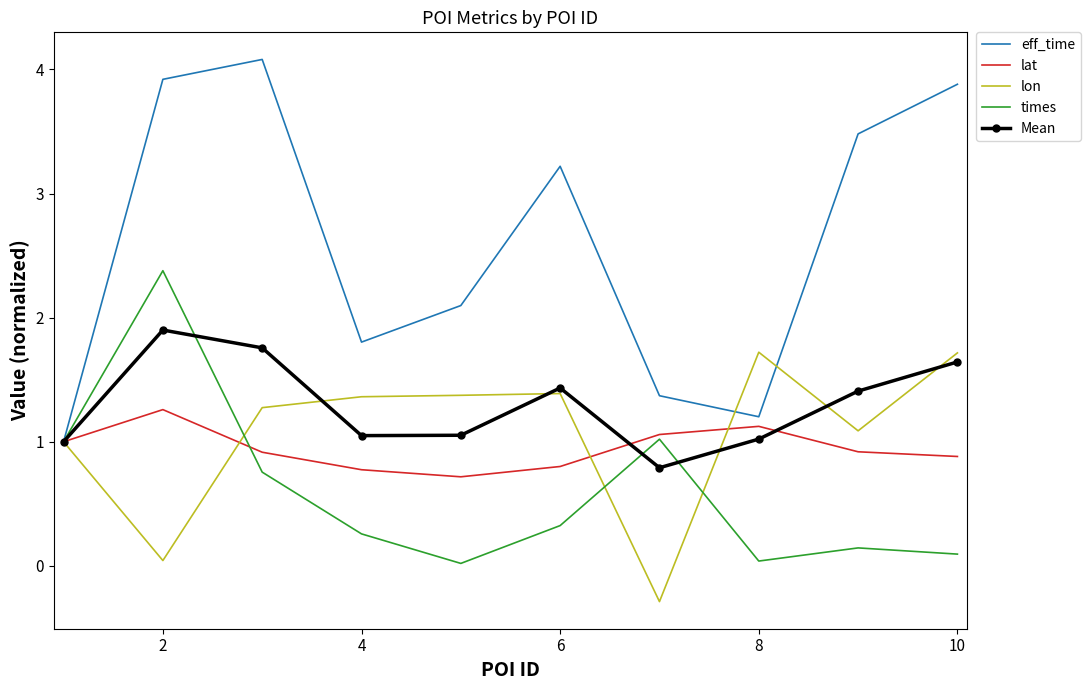

What is the minimum value shown in the chart?

-0.3